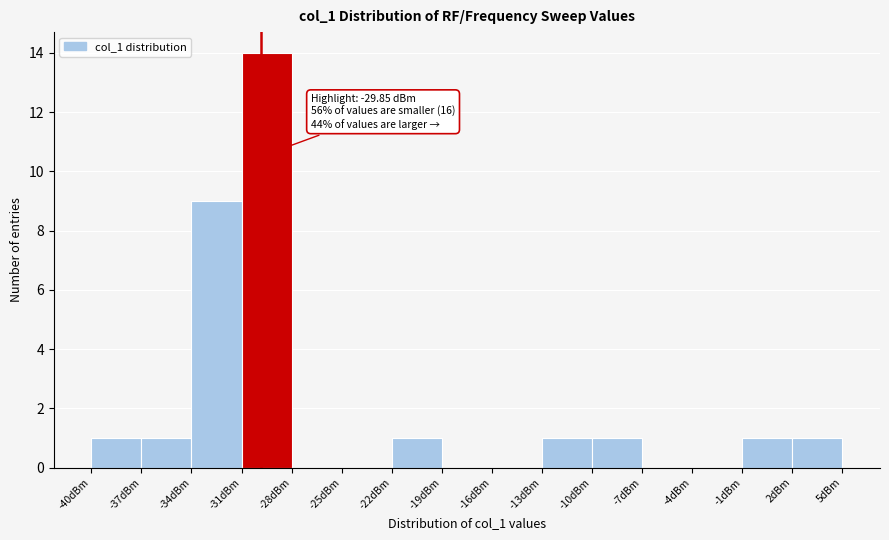

Over which range of the x-axis is the bar tallest?

-31 to -28